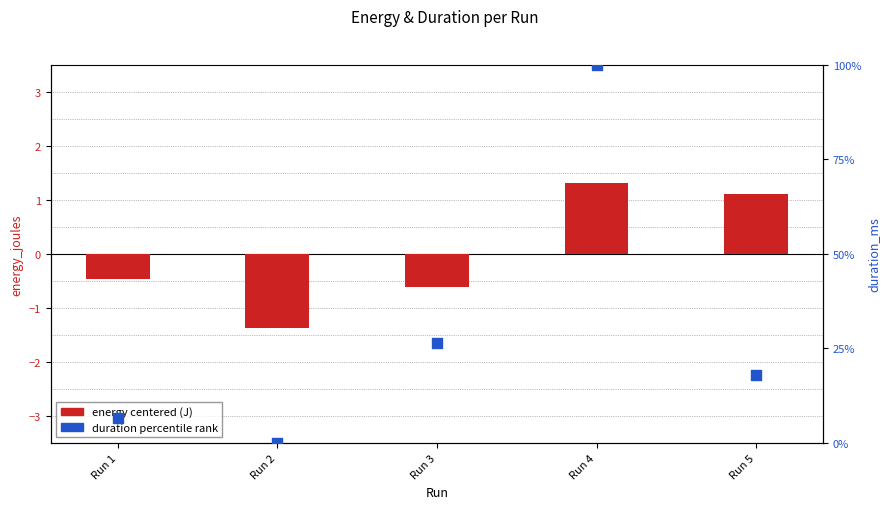

What is the total value across all series at Run 2?

-1.4